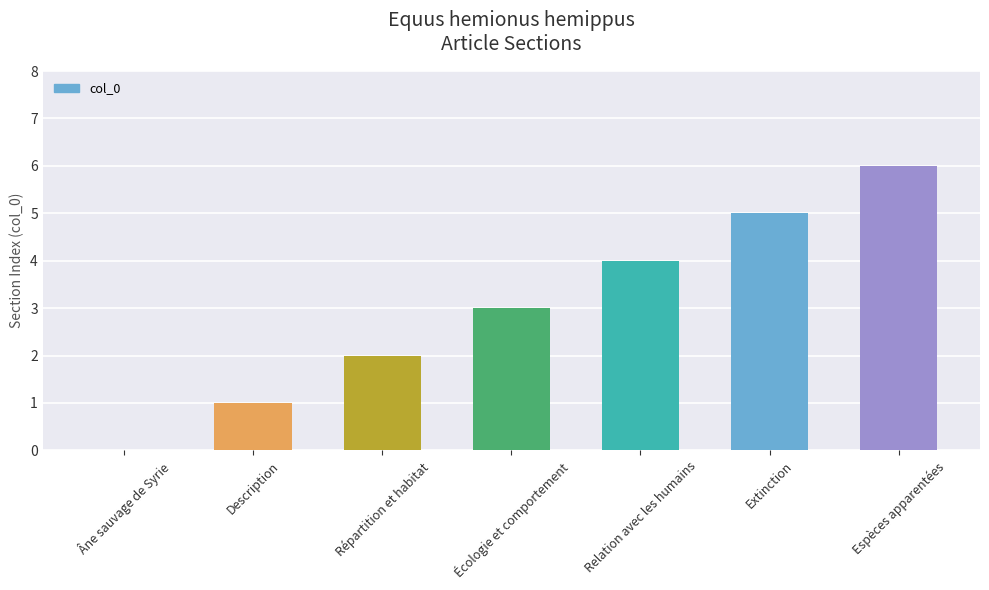

What is the sum of the values at Description and Écologie et comportement?

4